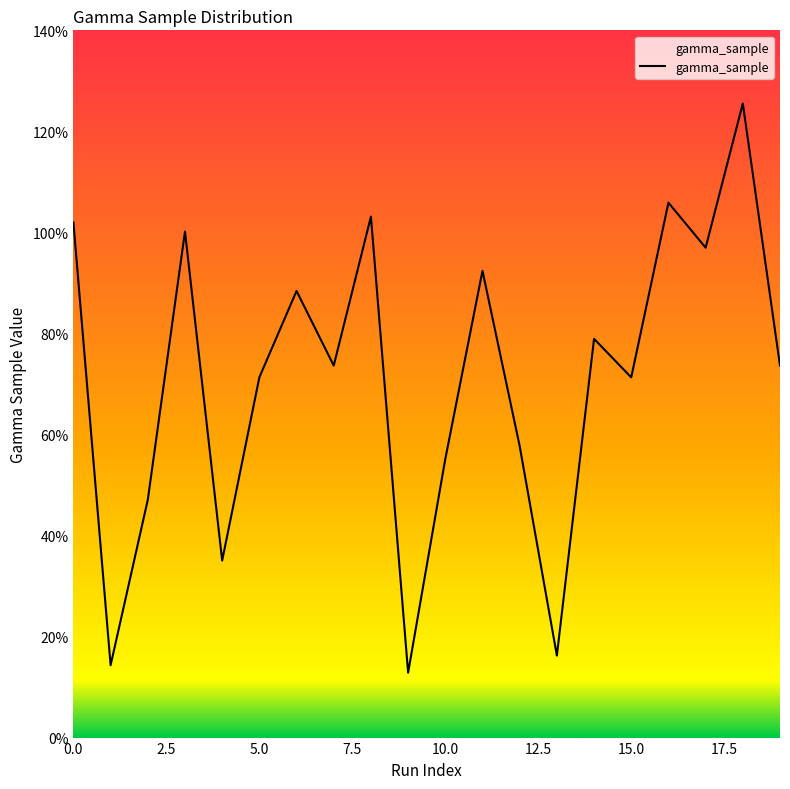

What is the label of the 18th point from the left?

17